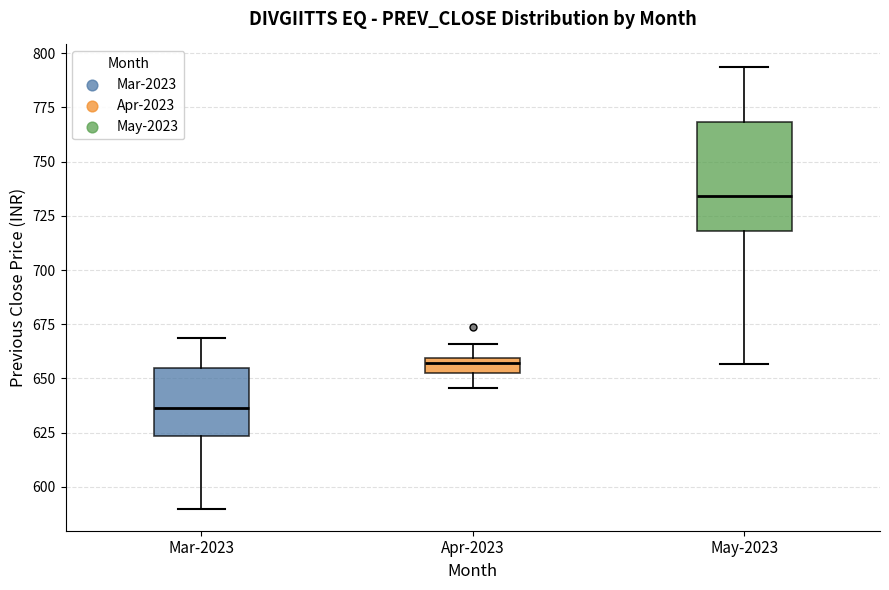

Comparing the boxes themselves (not the whiskers), which one is the tallest?

May-2023